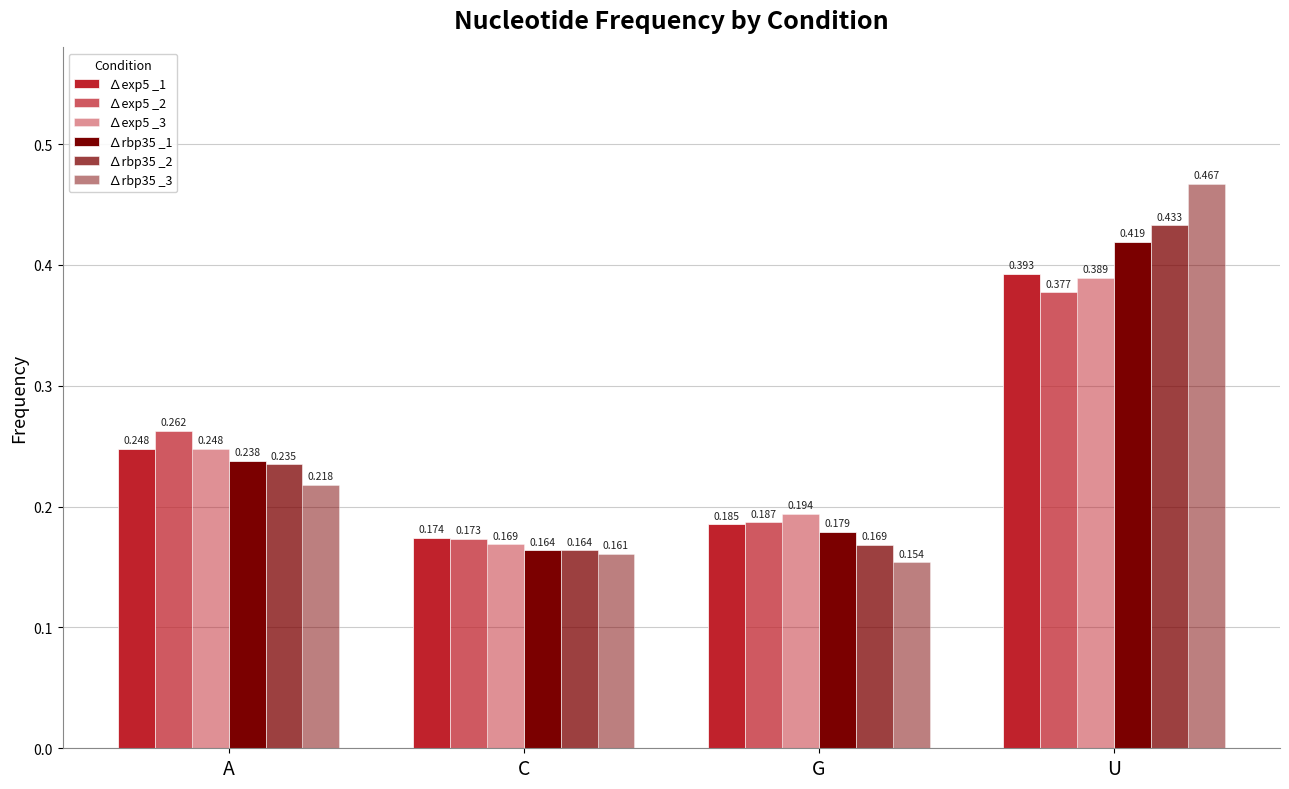

Reading left to right, what are all the values shown in this chart?

∆exp5 _1: A=0.2	C=0.2	G=0.2	U=0.4
∆exp5 _2: A=0.3	C=0.2	G=0.2	U=0.4
∆exp5 _3: A=0.2	C=0.2	G=0.2	U=0.4
∆rbp35 _1: A=0.2	C=0.2	G=0.2	U=0.4
∆rbp35 _2: A=0.2	C=0.2	G=0.2	U=0.4
∆rbp35 _3: A=0.2	C=0.2	G=0.2	U=0.5